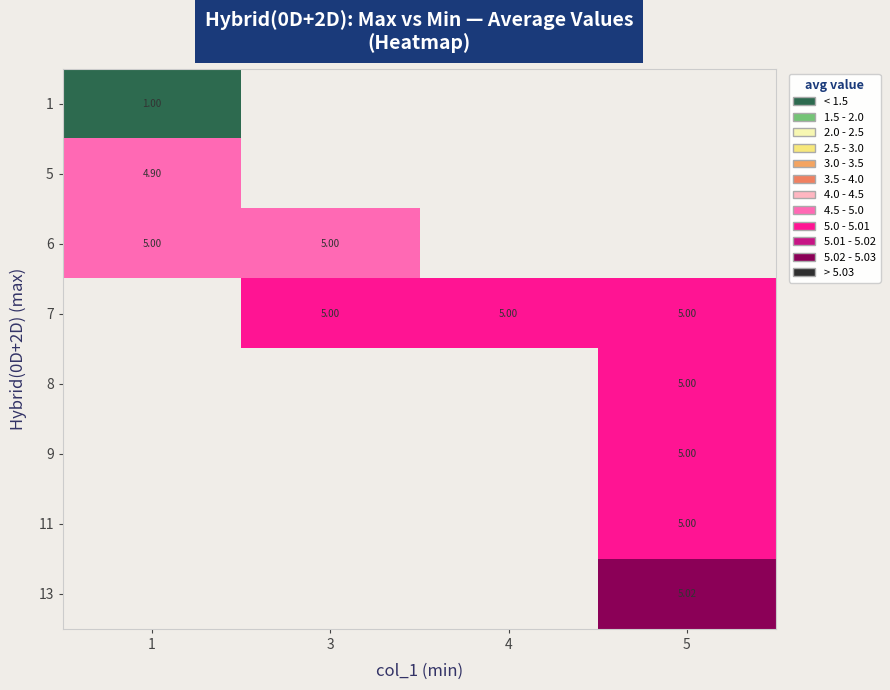

List the series in order of their peak value, lowest first.

1, 5, 6, 7, 8, 9, 11, 13